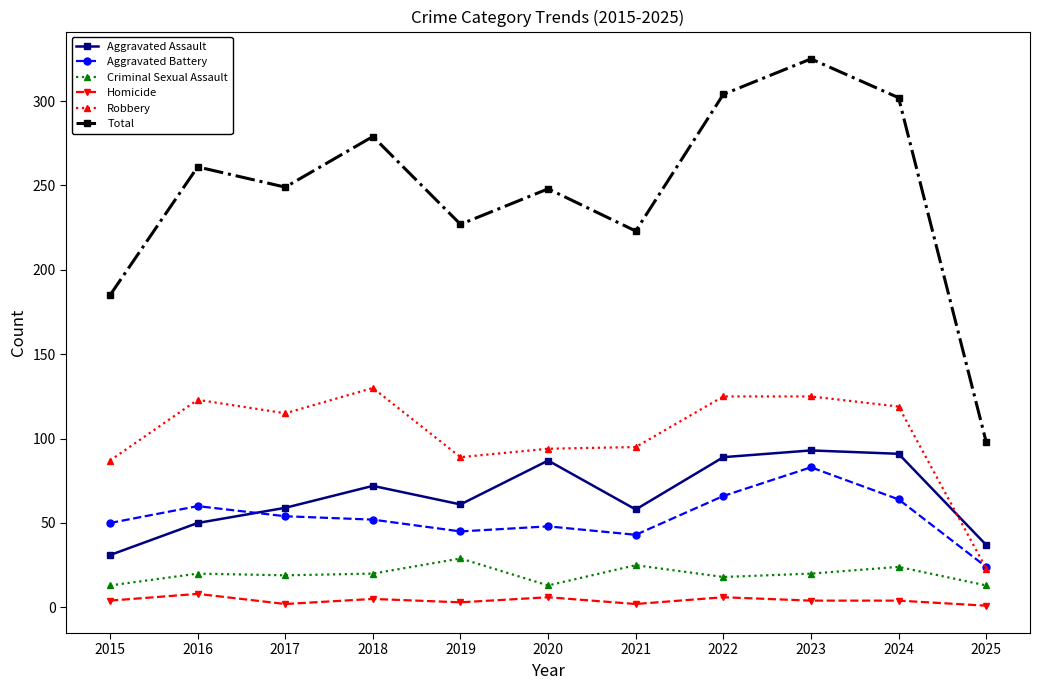

What is the highest value of the Criminal Sexual Assault series?

29